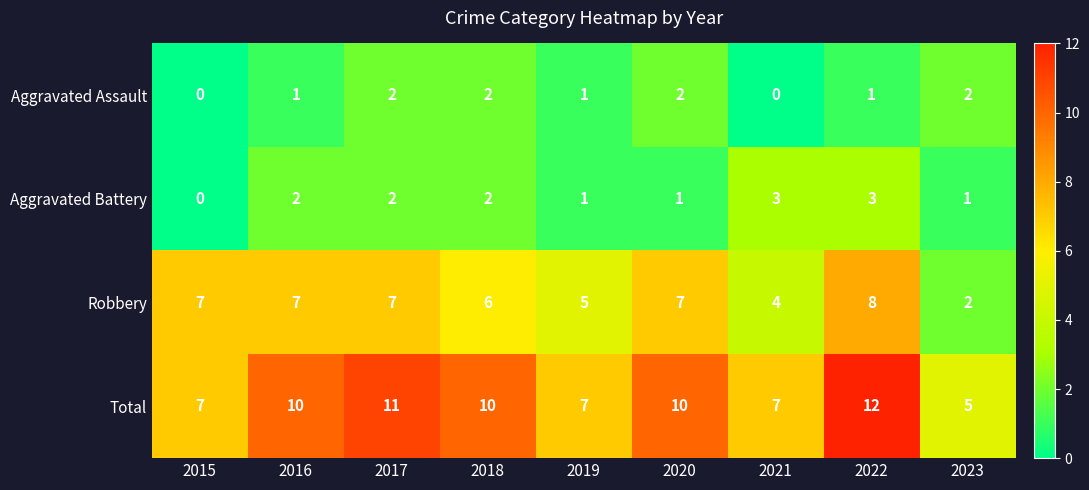

Count the number of categories in the chart.

9